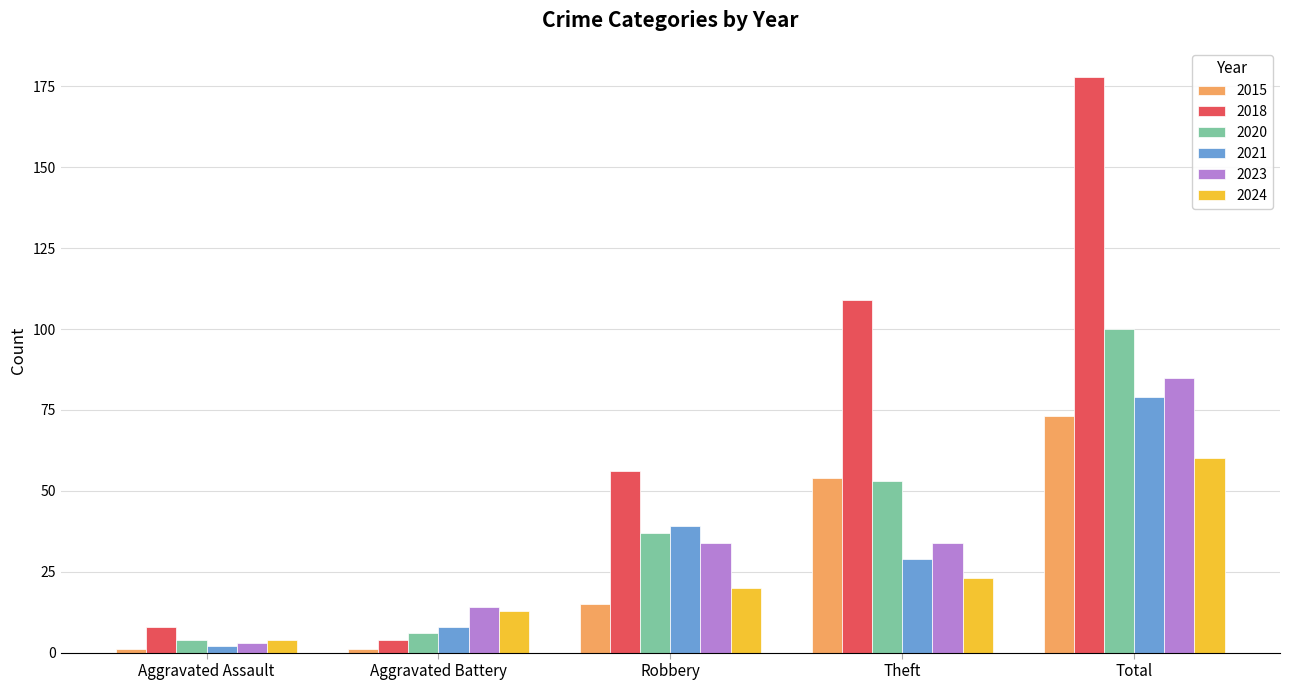

Is the value of 2023 at Robbery greater than the value of 2020 at Aggravated Battery?

Yes